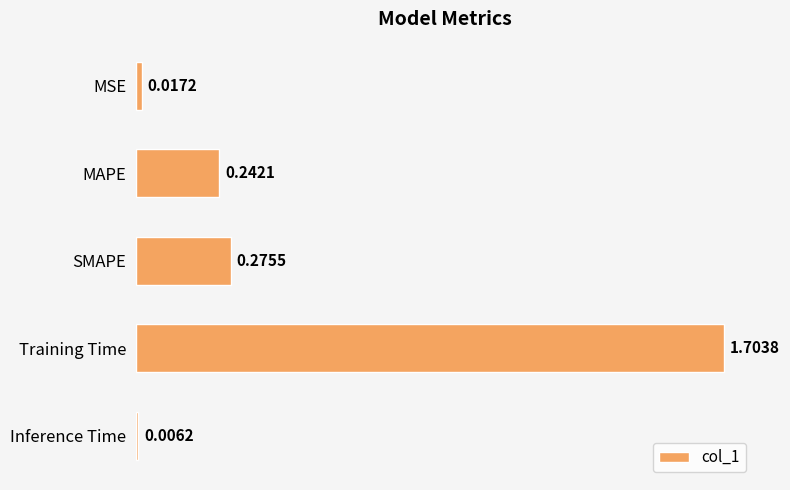

List the labels in order of value, largest first.

Training Time, SMAPE, MAPE, MSE, Inference Time